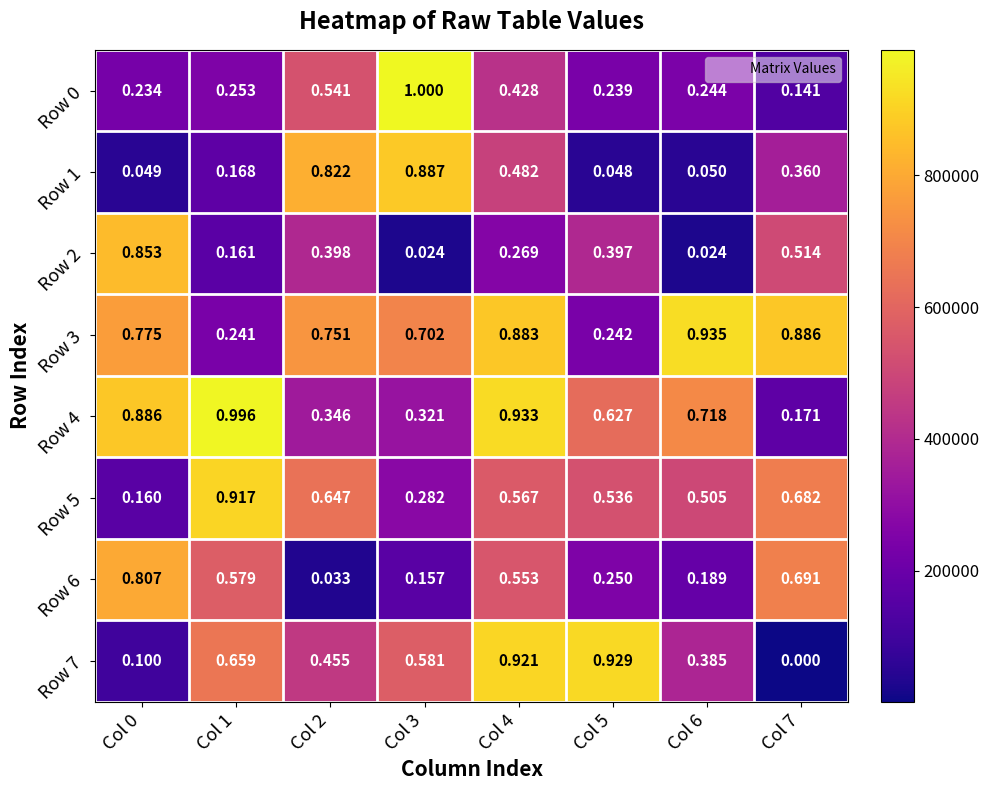

List the series in order of their peak value, highest first.

Row 0, Row 4, Row 3, Row 7, Row 5, Row 1, Row 2, Row 6